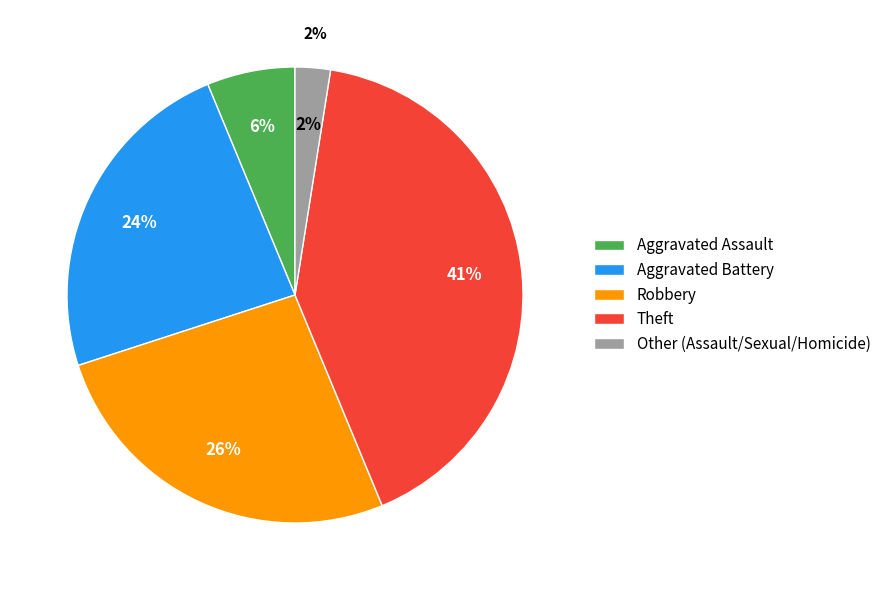

What percentage is NOT represented by Robbery?

73.8%